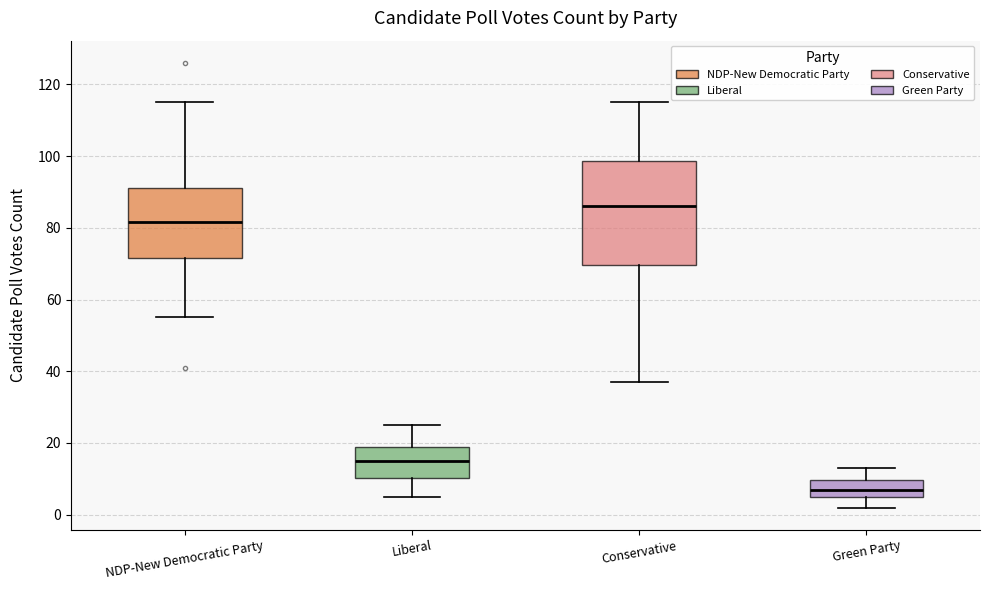

Reading left to right, transcribe this box plot: for each box, give where its median line is, the range the box spans, and where its two whiskers end, as read against the y-axis. The values are not printed on the chart, so give them approximately, as read against the axis.

NDP-New Democratic Party: median 82, box 72 to 92, whiskers 56 to 116
Liberal: median 16, box 10 to 18, whiskers 6 to 26
Conservative: median 86, box 70 to 98, whiskers 38 to 116
Green Party: median 8, box 6 to 10, whiskers 2 to 14